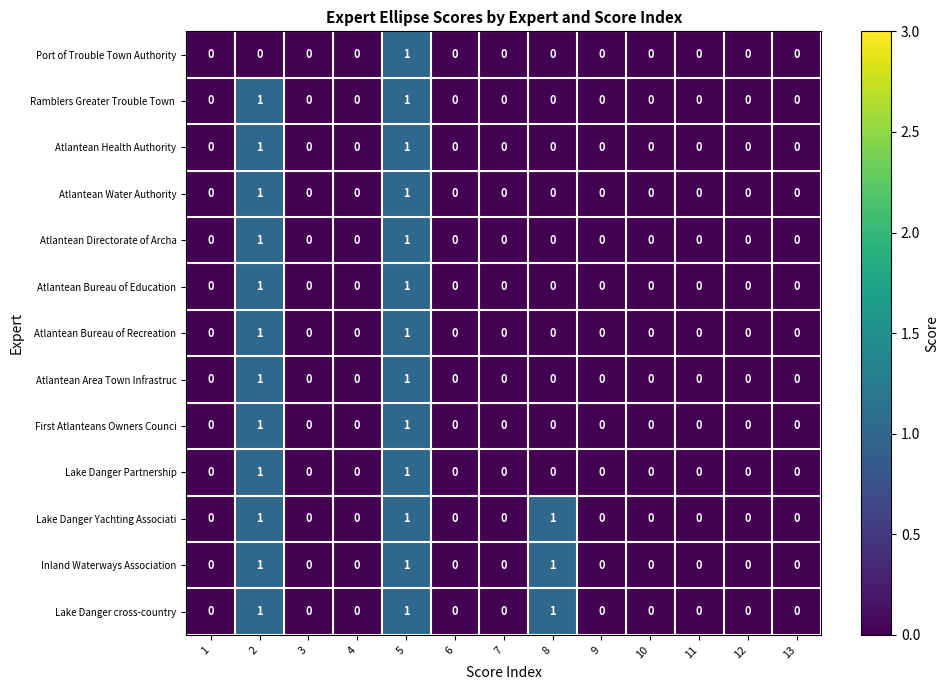

How many Port of Trouble Town Authority values are between 0 and 1?

13